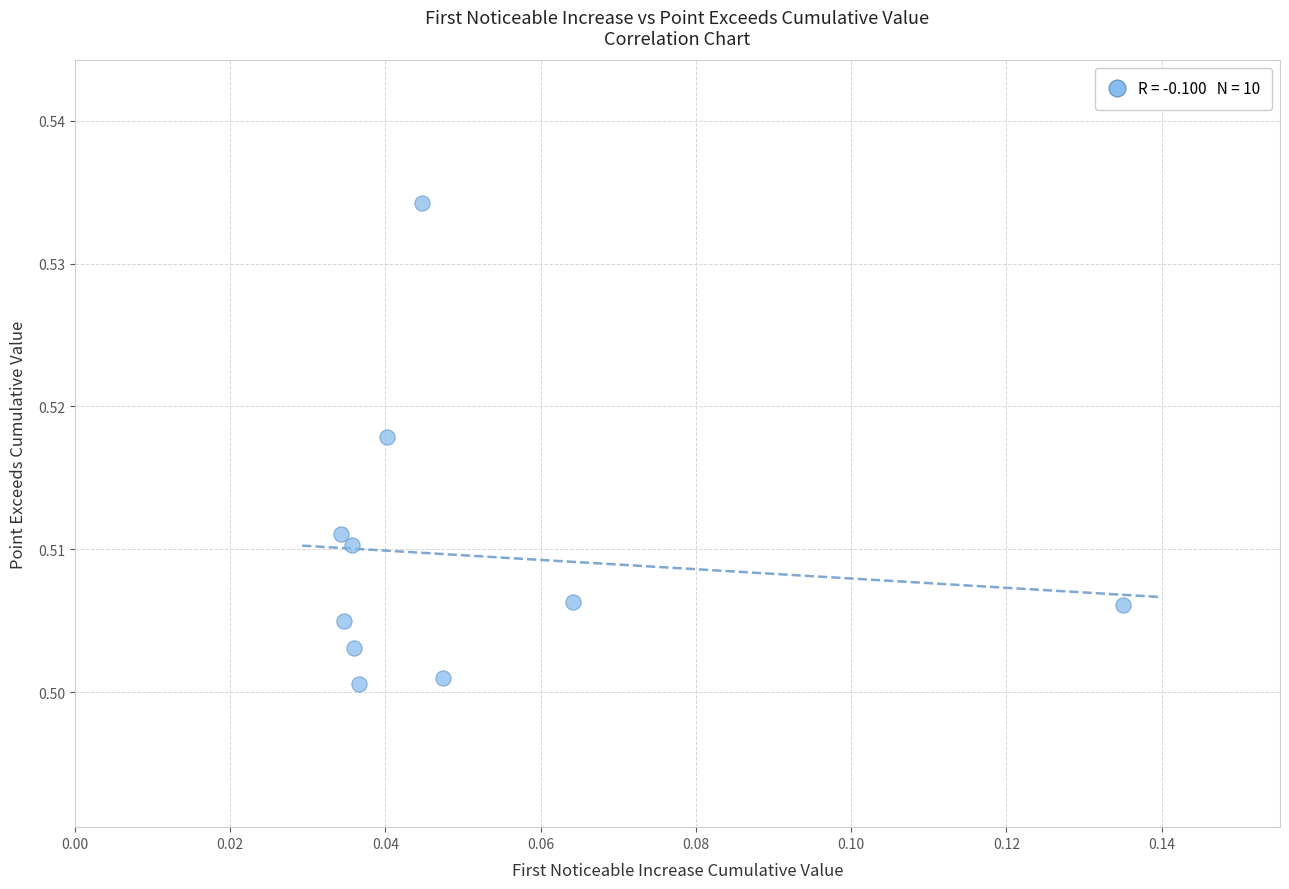

Count the number of points in this scatter plot.

10